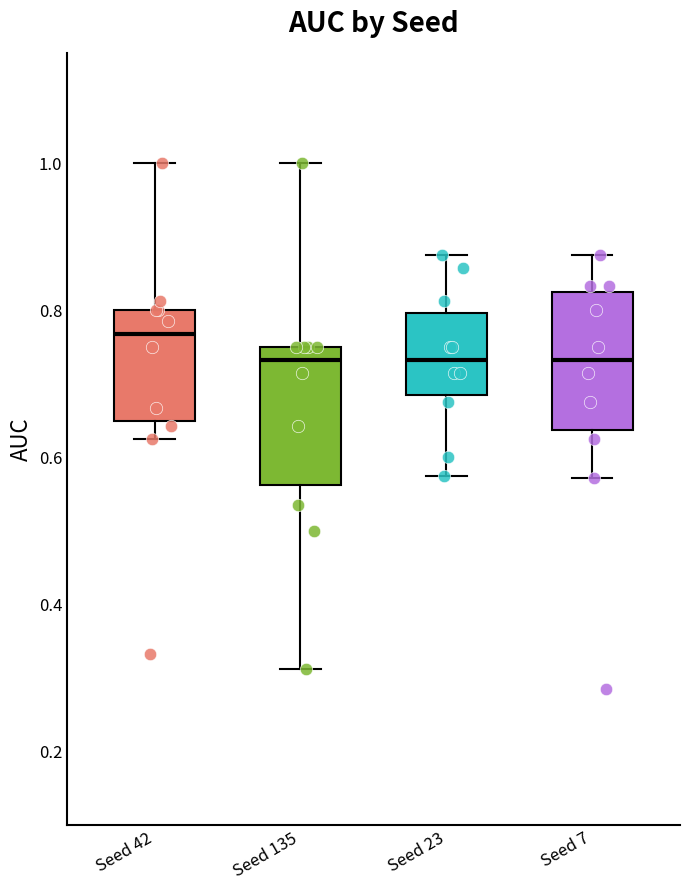

Reading left to right, transcribe this box plot: for each box, give where its median line is, the range the box spans, and where its two whiskers end, as read against the y-axis. The values are not printed on the chart, so give them approximately, as read against the axis.

Seed 42: median 0.76, box 0.64 to 0.80, whiskers 0.62 to 1.00
Seed 135: median 0.74, box 0.56 to 0.76, whiskers 0.32 to 1.00
Seed 23: median 0.74, box 0.68 to 0.80, whiskers 0.58 to 0.88
Seed 7: median 0.74, box 0.64 to 0.82, whiskers 0.58 to 0.88